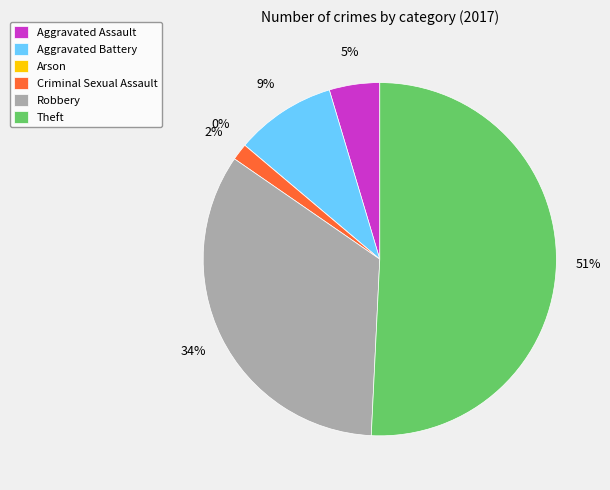

Does any single category account for the majority?

Yes